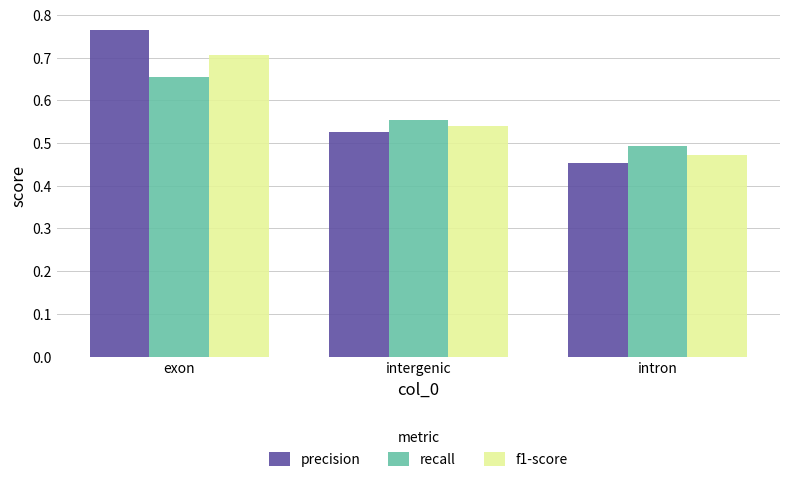

What is the total value across all series at exon?

2.1